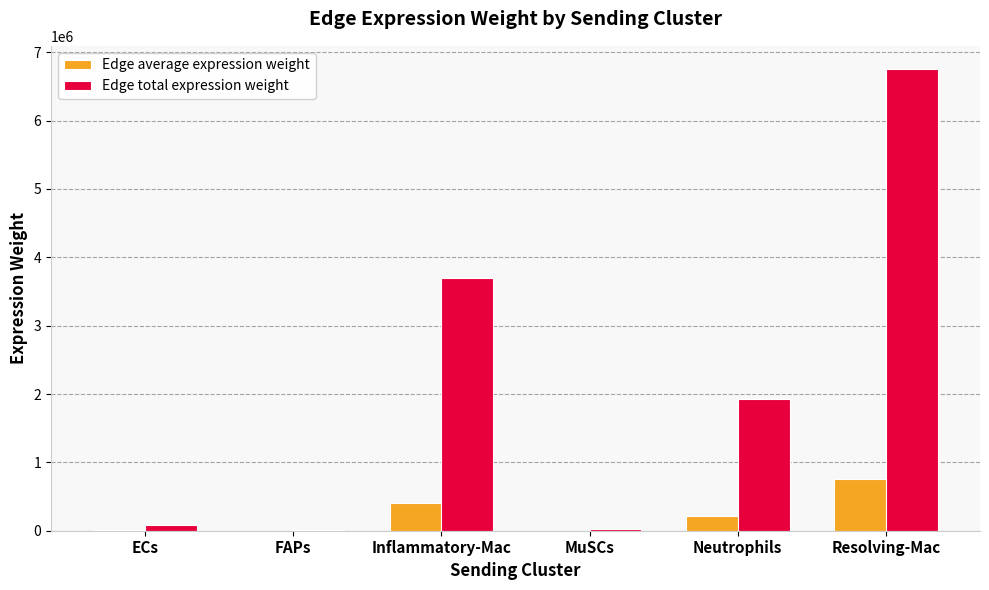

The Edge total expression weight series shows 1683116.2 at Resolving-Mac. True or false?

False